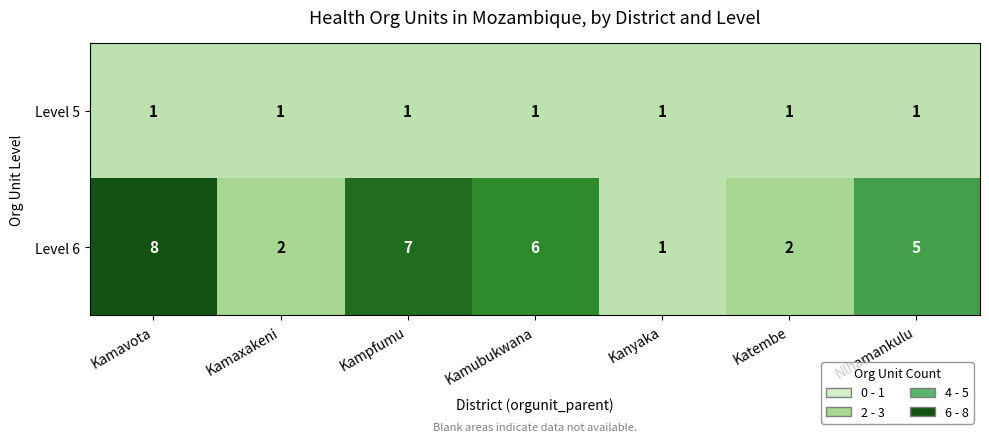

At which label does Level 6 reach its minimum?

Kanyaka